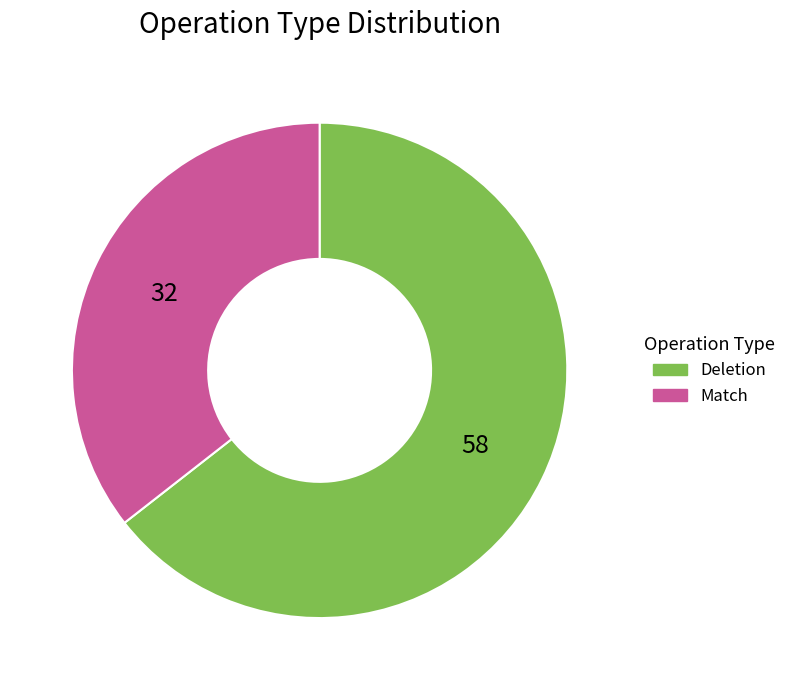

How many slices are in this pie chart?

2